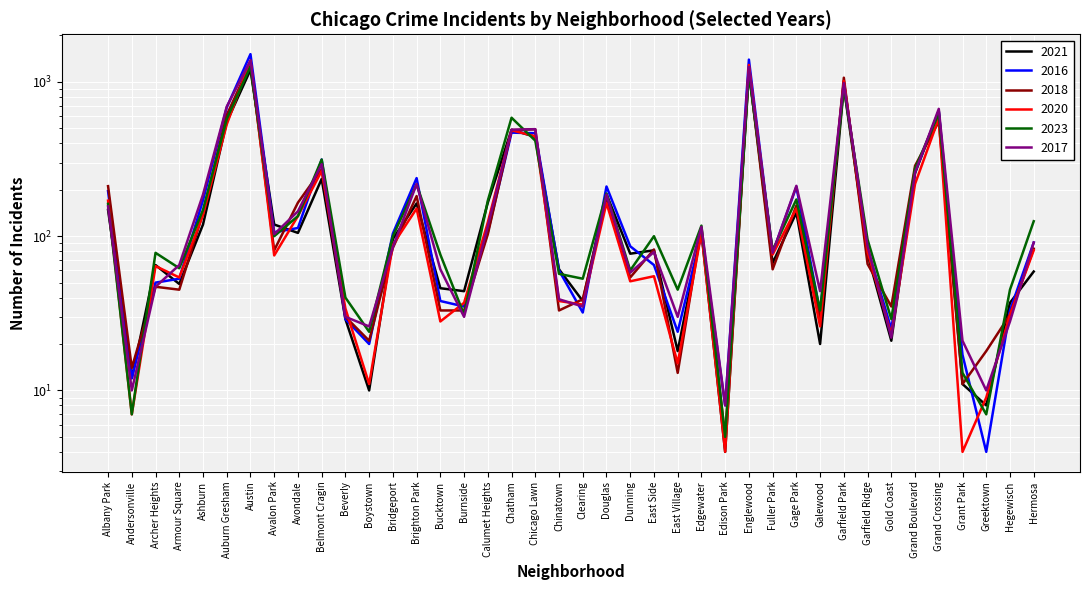

How many data points does each series have?

40